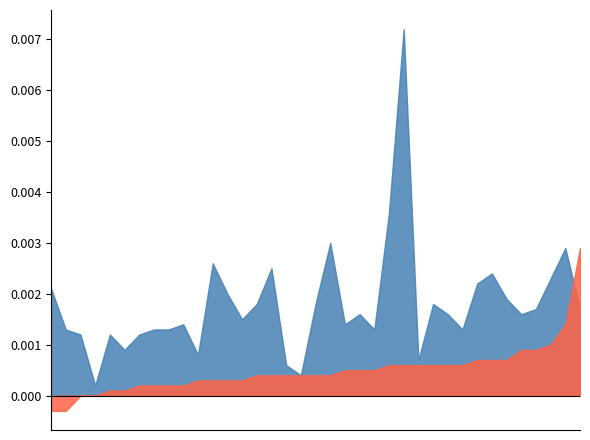

The value of Crecimiento (2021 - 2022) at Suiza is 0.0. True or false?

True